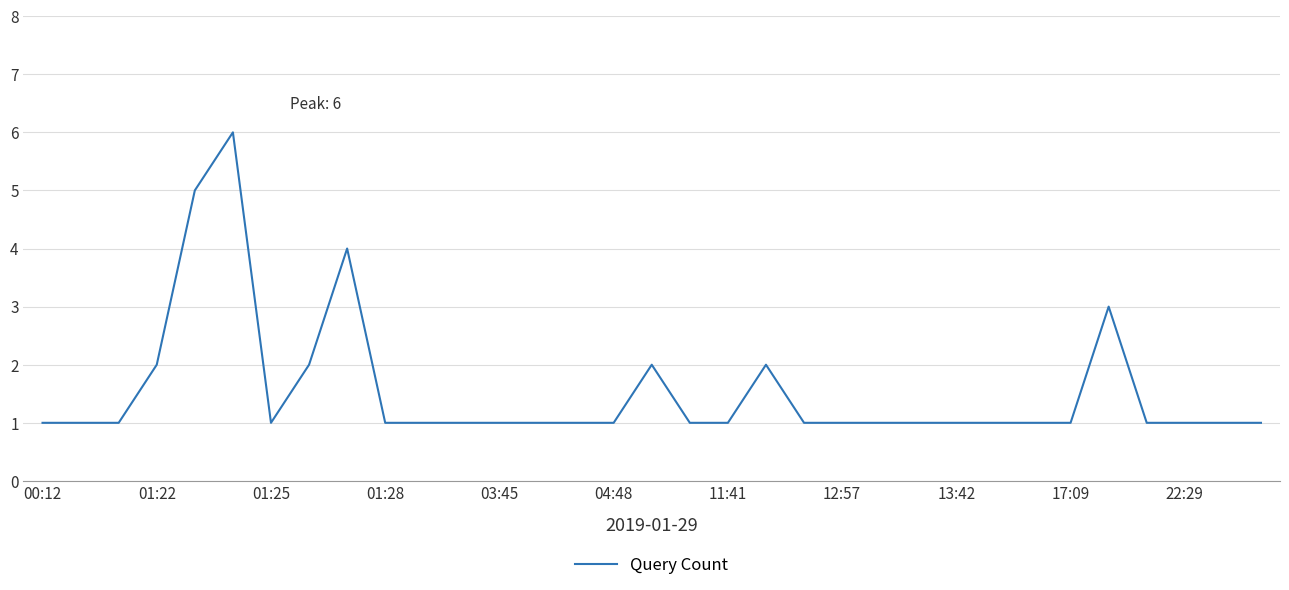

What is the difference between the maximum and minimum values?

5